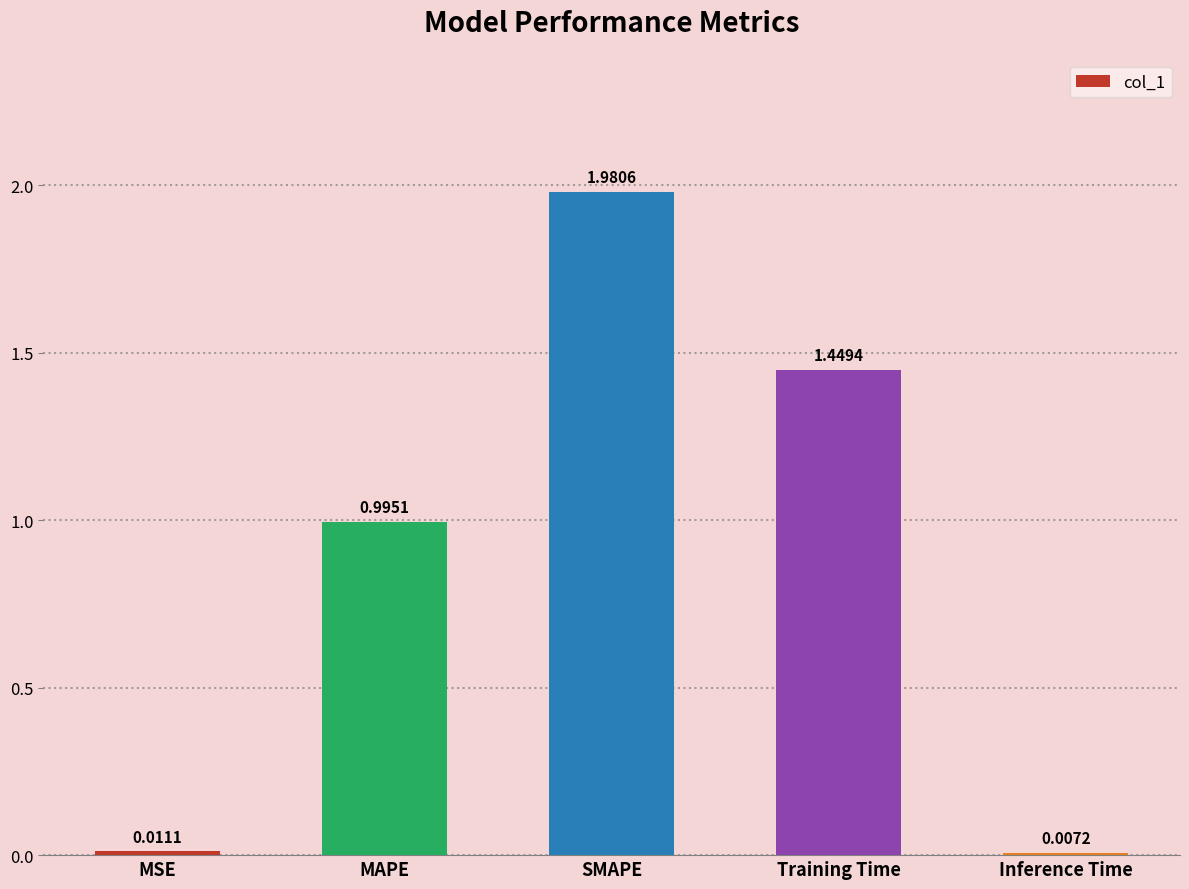

What is the change in value from SMAPE to Inference Time?

-2.0